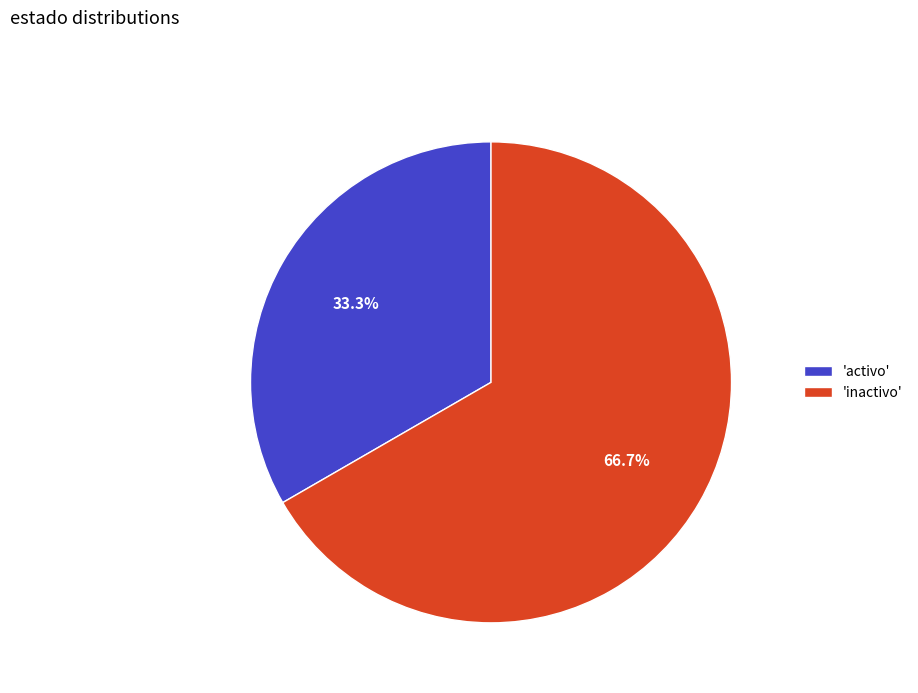

Between 'activo' and 'inactivo', which is larger?

'inactivo'